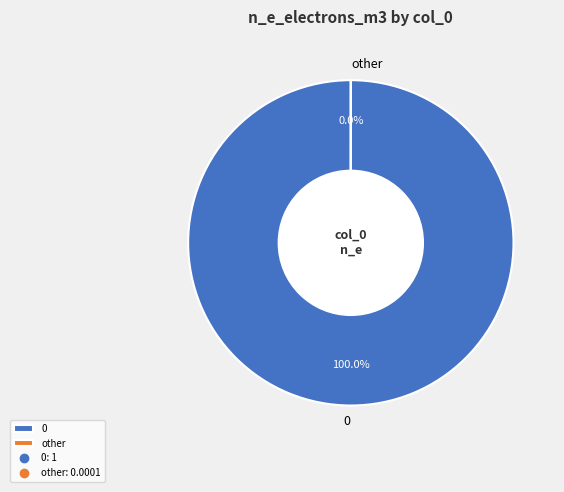

Is 0 the majority of the pie?

Yes